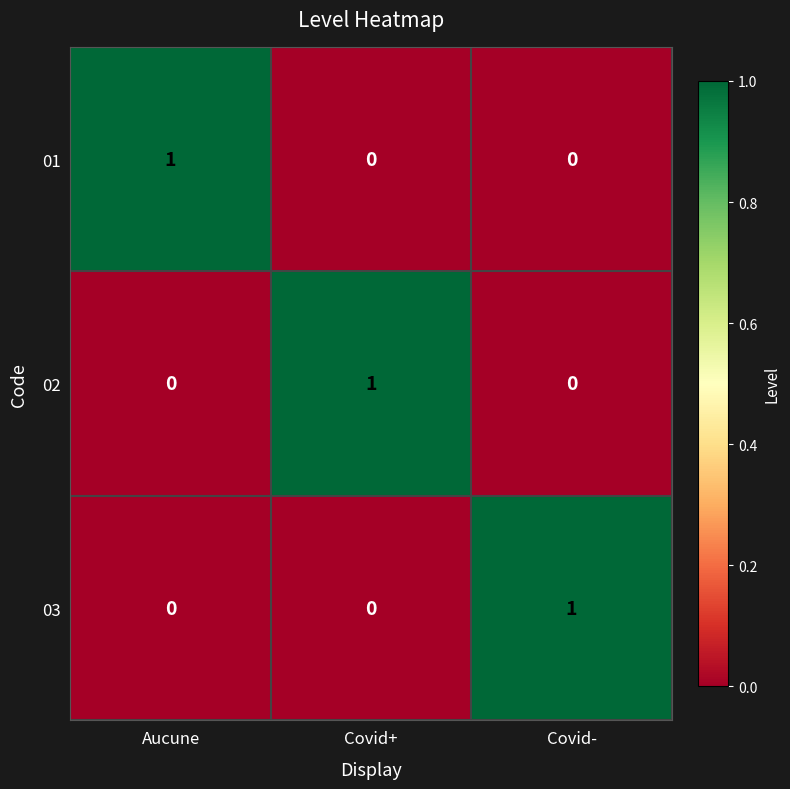

Count the number of data series in this chart.

3